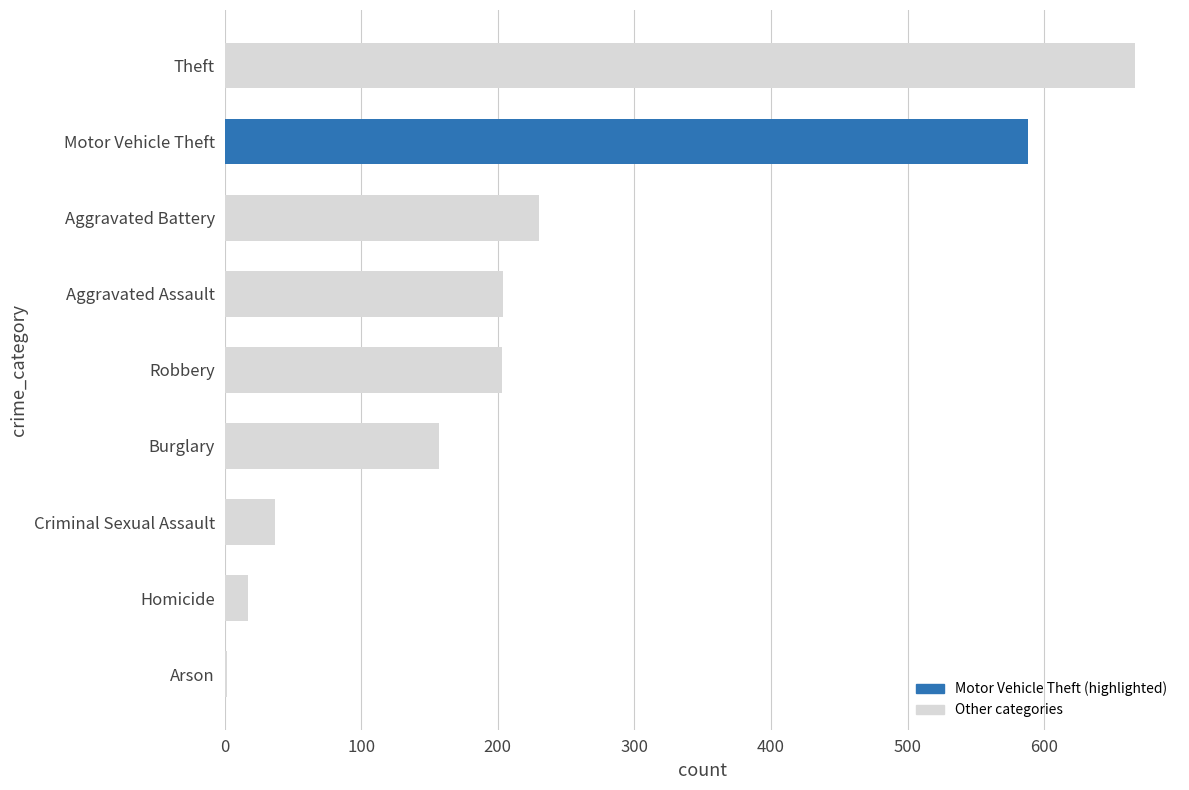

How many data points does each series have?

9